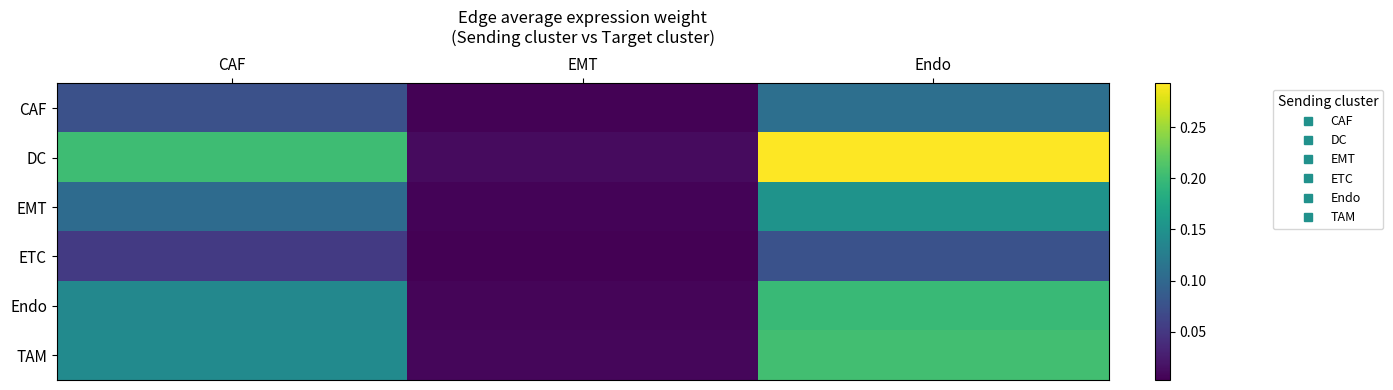

Reading left to right, extract all data points from this chart.

CAF: CAF=0.1	EMT=0.0	Endo=0.1
DC: CAF=0.2	EMT=0.0	Endo=0.3
EMT: CAF=0.1	EMT=0.0	Endo=0.2
ETC: CAF=0.1	EMT=0.0	Endo=0.1
Endo: CAF=0.1	EMT=0.0	Endo=0.2
TAM: CAF=0.1	EMT=0.0	Endo=0.2